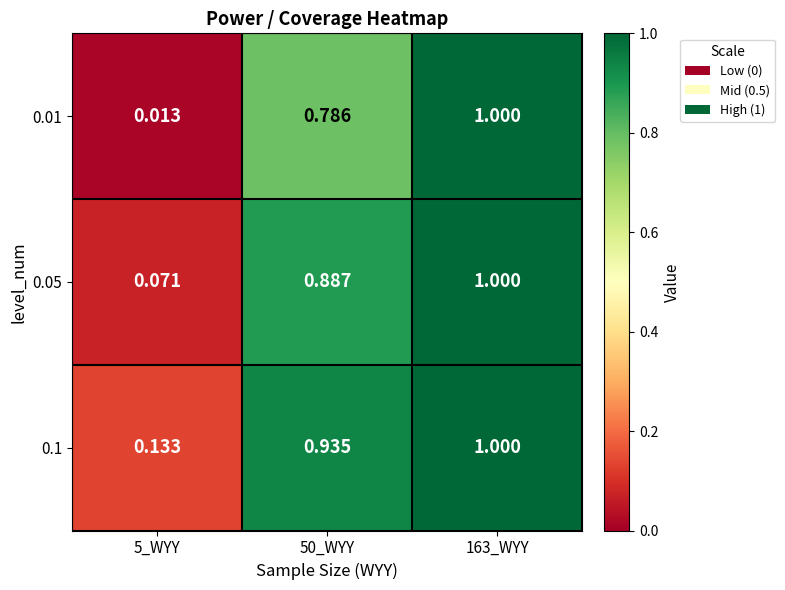

Is the value of 0.01 at 5_WYY greater than the value of 0.05 at 5_WYY?

No